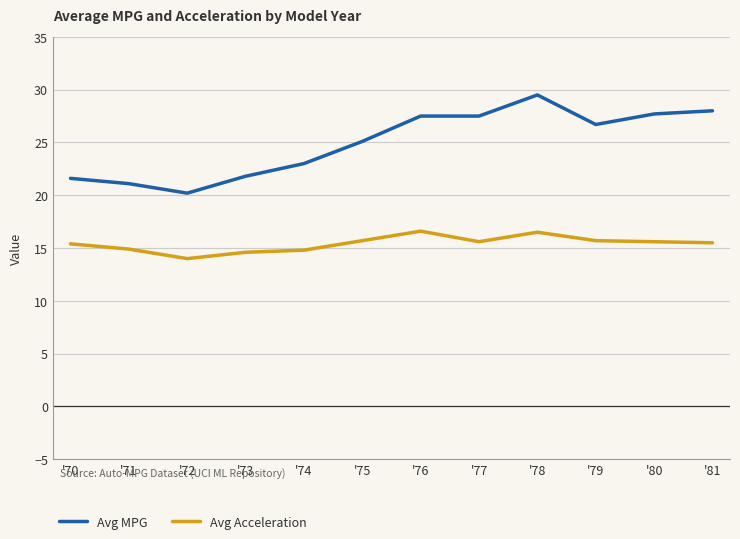

At which category does the chart reach its minimum across all series?

'72